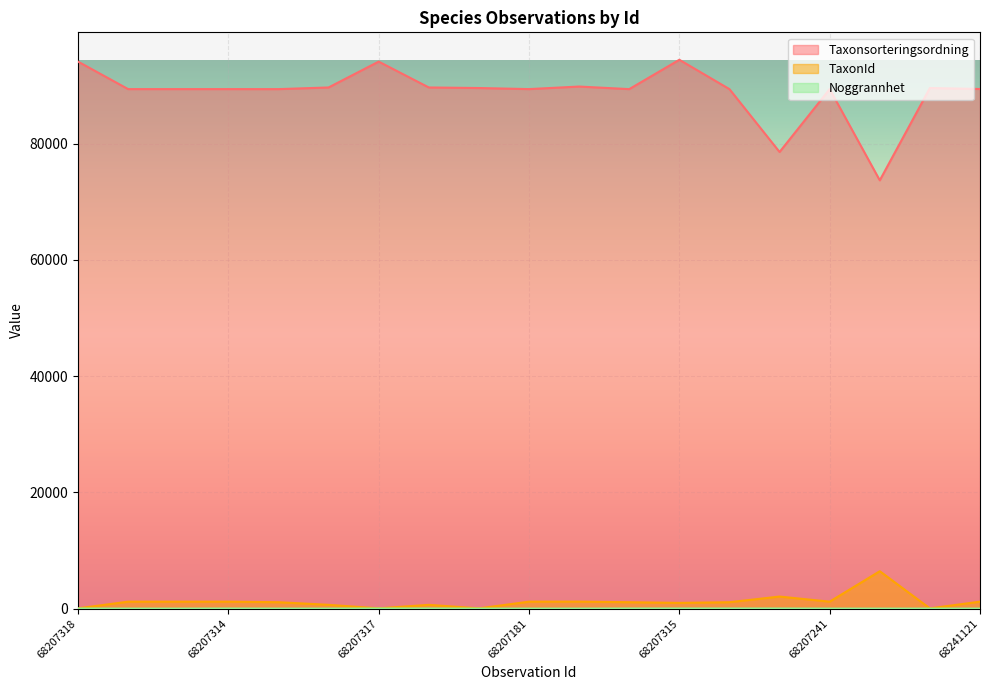

At how many categories does at least one series exceed 44149?

19